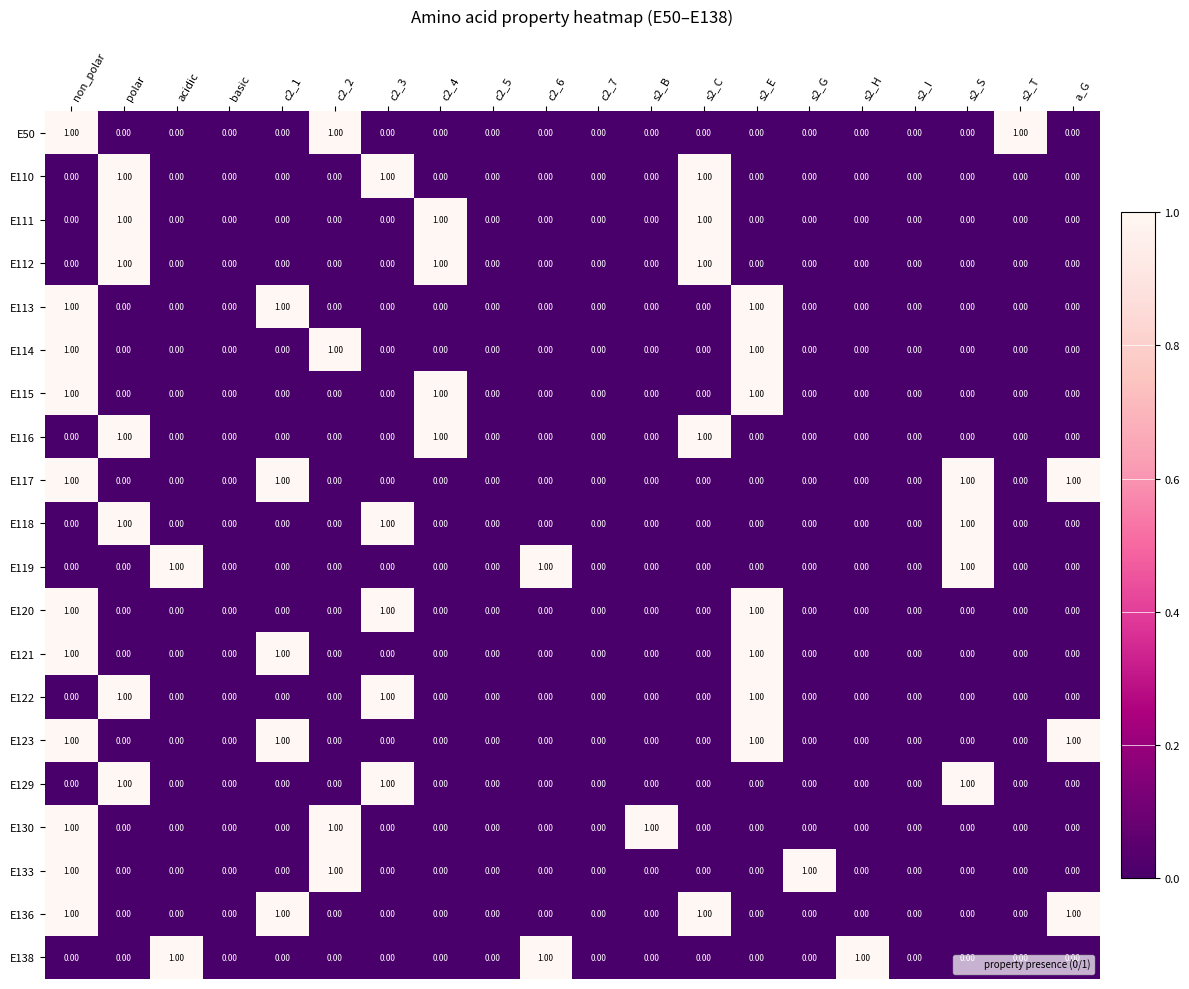

At which category is the sum across all series the highest?

non_polar